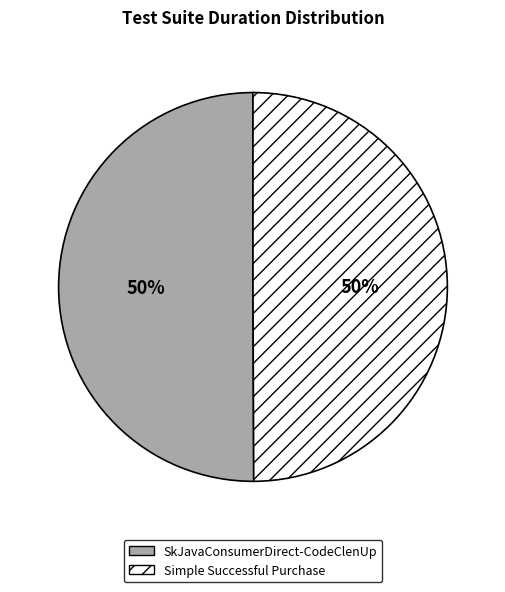

Is the sum of Simple Successful Purchase and SkJavaConsumerDirect-CodeClenUp greater than half?

Yes